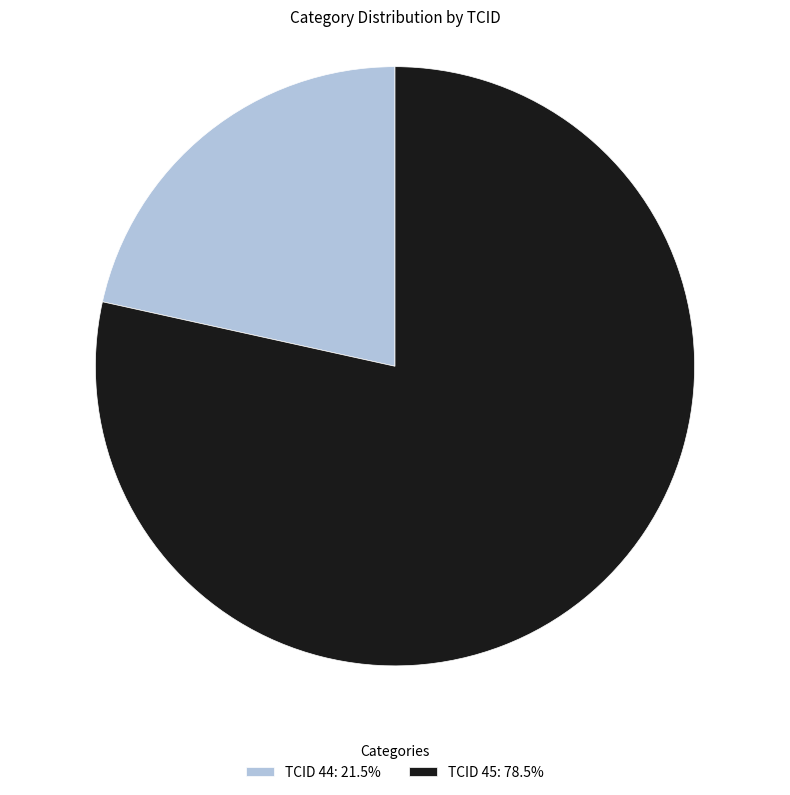

Do TCID 44: 21.5% and TCID 45: 78.5% together represent more than half of the pie?

Yes